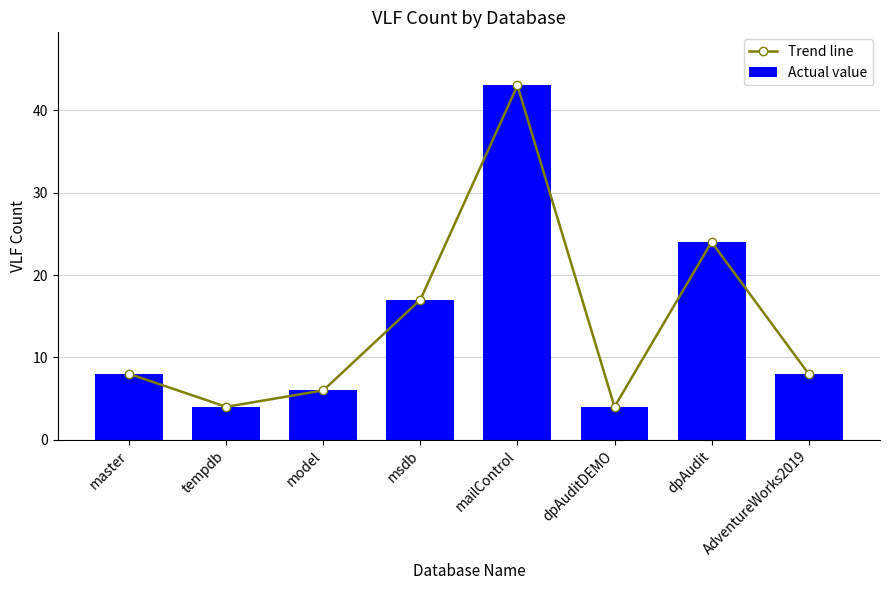

What is the label of the 6th bar from the right?

model